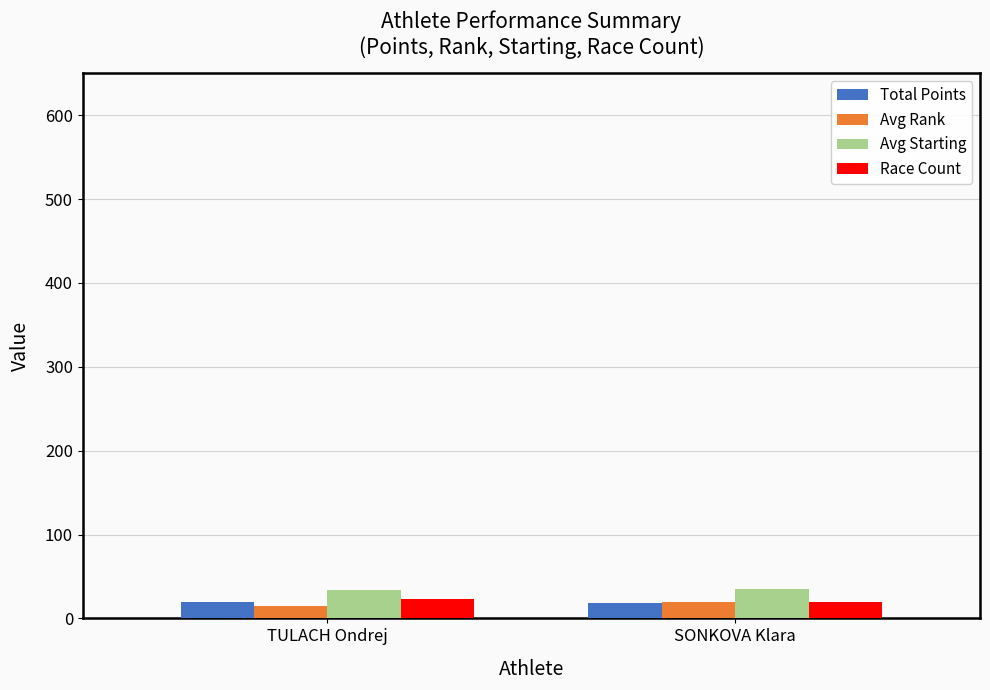

What is the sum of all Avg Starting values?

69.2